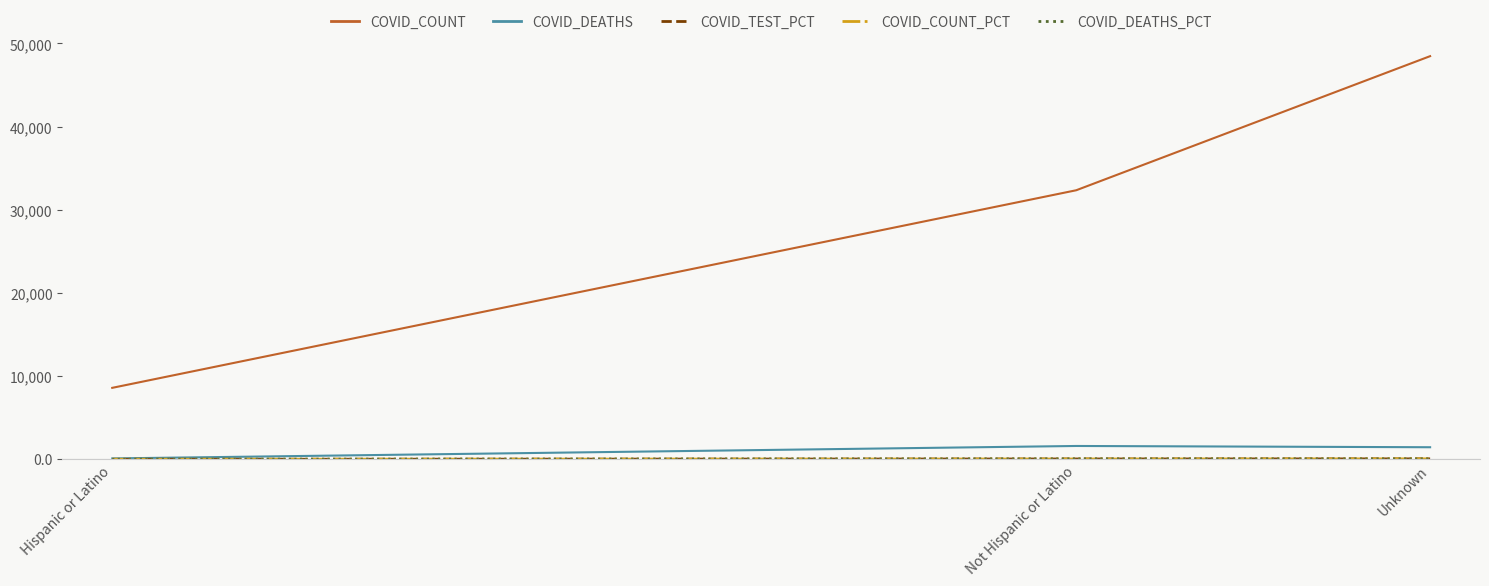

Rank the categories by COVID_COUNT value from lowest to highest.

Hispanic or Latino, Not Hispanic or Latino, Unknown